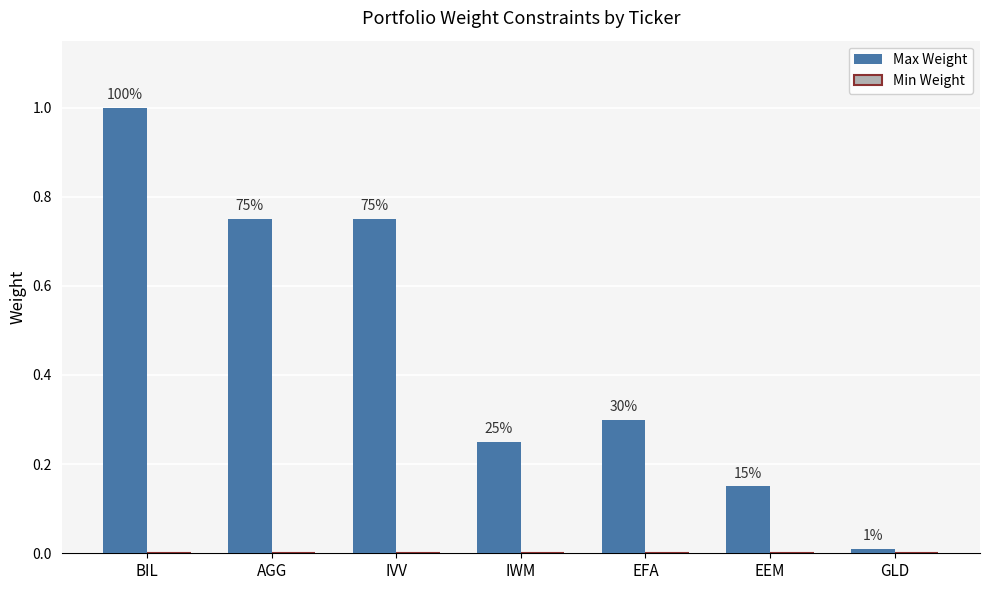

Are the bars horizontal?

No